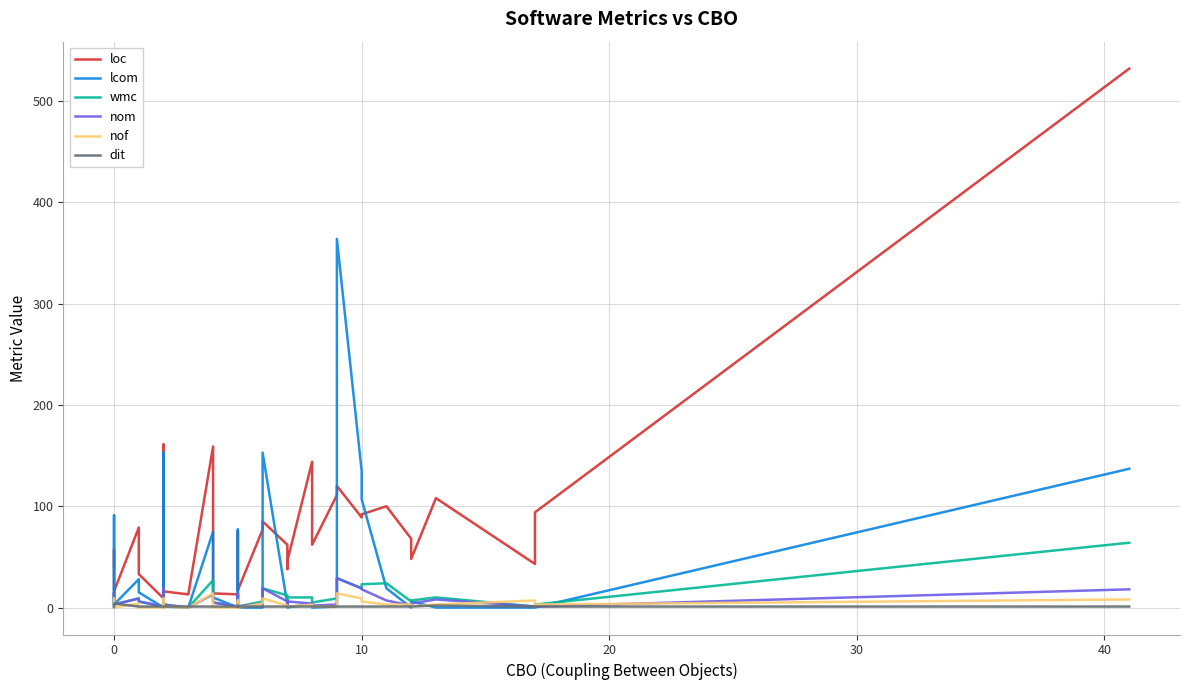

Which series ends up on top after the final intersection of wmc and lcom?

lcom